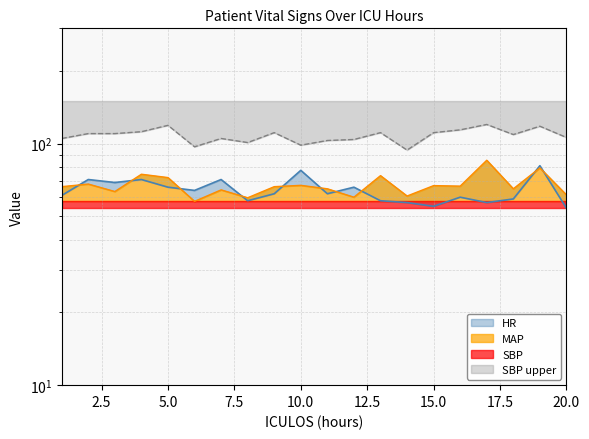

Where is the first local minimum for SBP?

6